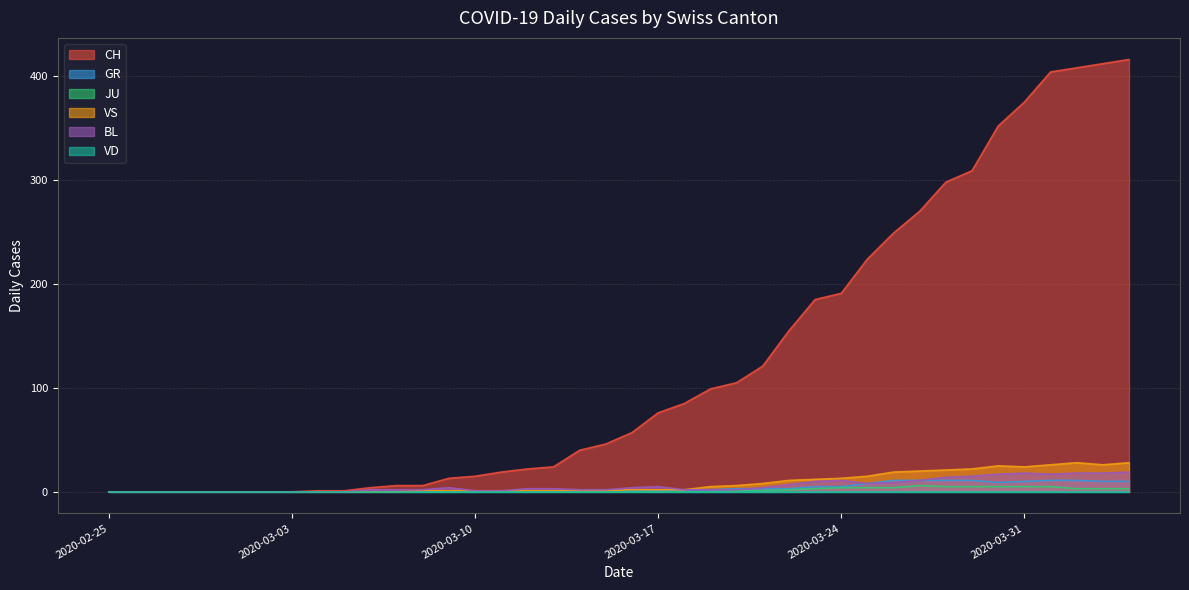

Is the value of CH at 2020-02-29 greater than the value of GR at 2020-03-27?

No